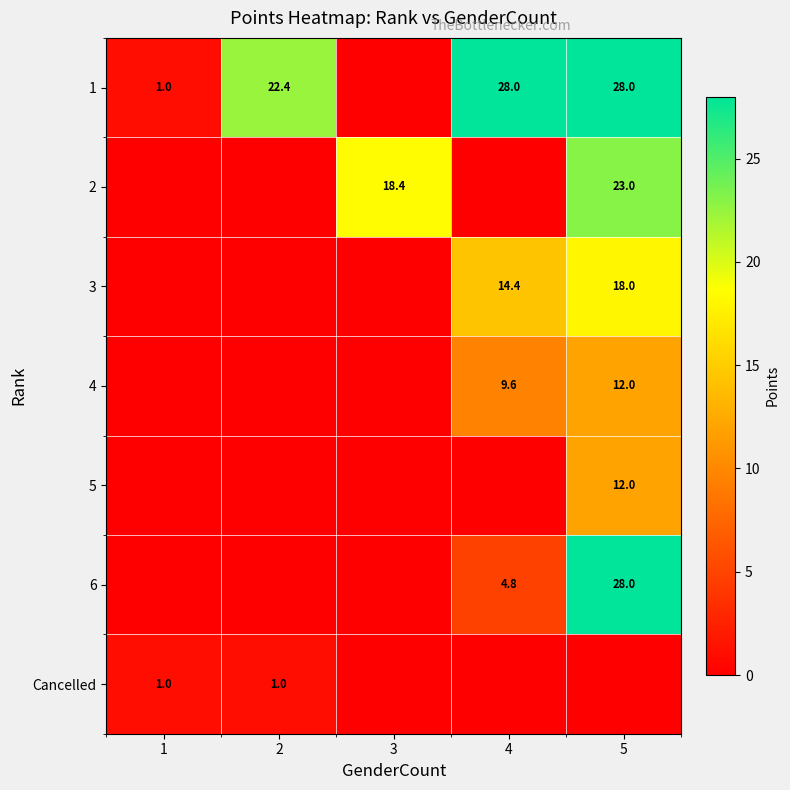

The 3 series shows 20.5 at 4. True or false?

False